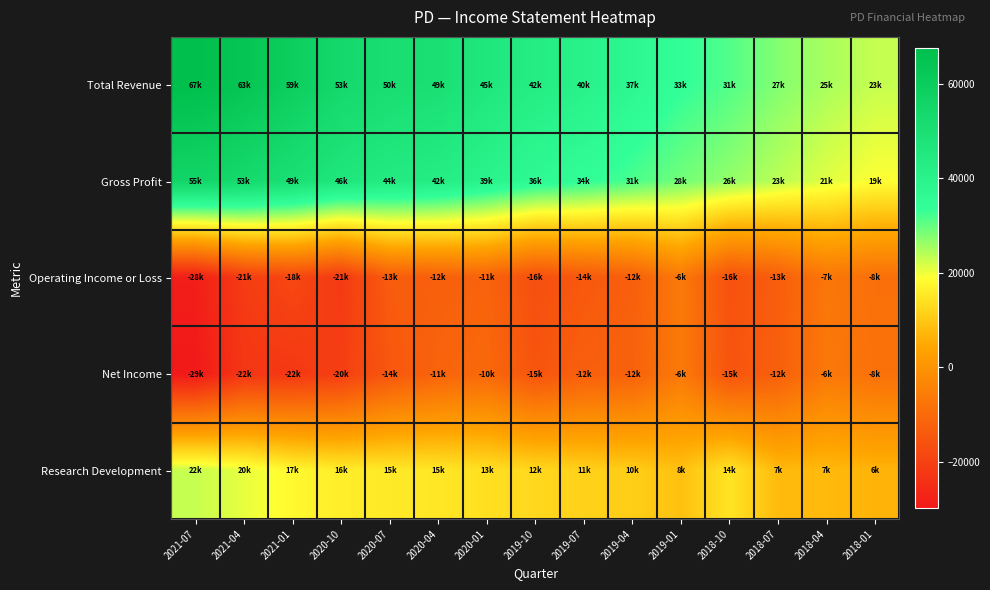

Reading left to right, extract all data points from this chart.

Total Revenue: 2021-07=67500	2021-04=63600	2021-01=59300	2020-10=53800	2020-07=50700	2020-04=49800	2020-01=45900	2019-10=42800	2019-07=40400	2019-04=37300	2019-01=33800	2018-10=31200	2018-07=27700	2018-04=25000	2018-01=23000
Gross Profit: 2021-07=55500	2021-04=53200	2021-01=49900	2020-10=46100	2020-07=44100	2020-04=42800	2020-01=39500	2019-10=36200	2019-07=34300	2019-04=31800	2019-01=28900	2018-10=26600	2018-07=23800	2018-04=21100	2018-01=19000
Operating Income or Loss: 2021-07=-28500	2021-04=-21200	2021-01=-18400	2020-10=-21800	2020-07=-13500	2020-04=-12600	2020-01=-11800	2019-10=-16600	2019-07=-14300	2019-04=-12700	2019-01=-6400	2018-10=-16000	2018-07=-13000	2018-04=-7000	2018-01=-8700
Net Income: 2021-07=-29700	2021-04=-22600	2021-01=-22100	2020-10=-20600	2020-07=-14700	2020-04=-11500	2020-01=-10400	2019-10=-15300	2019-07=-12600	2019-04=-12100	2019-01=-6200	2018-10=-15400	2018-07=-12600	2018-04=-6600	2018-01=-8300
Research Development: 2021-07=22900	2021-04=20600	2021-01=17900	2020-10=16200	2020-07=15500	2020-04=15000	2020-01=13900	2019-10=12600	2019-07=11600	2019-04=10900	2019-01=8800	2018-10=14600	2018-07=7800	2018-04=7700	2018-01=6700